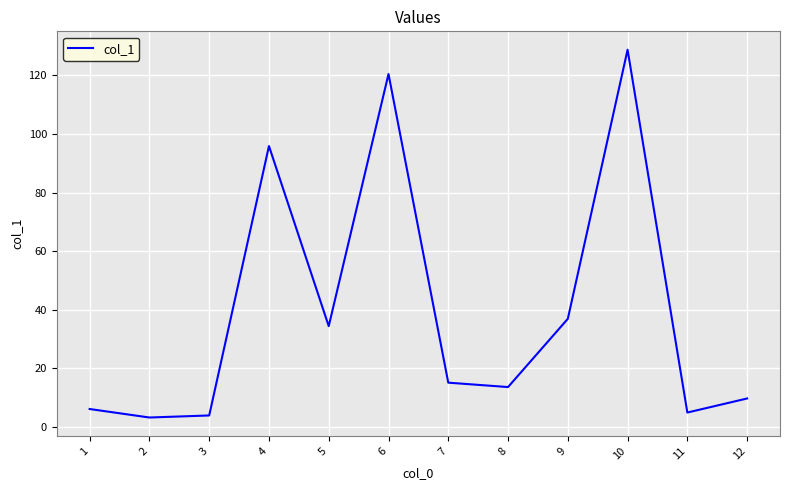

Reading right to left, list all the values displayed in this chart.

9.7	4.9	128.8	36.9	13.6	15.1	120.5	34.4	95.9	3.9	3.2	6.1